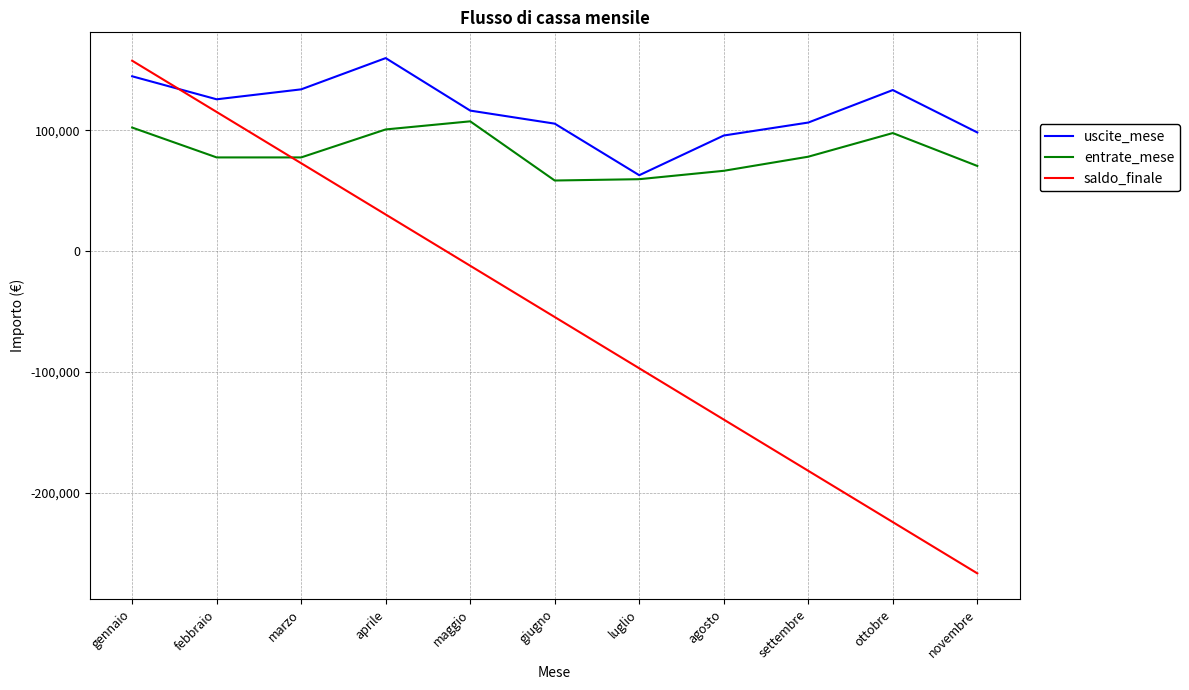

Rank the series at ottobre from lowest to highest value.

saldo_finale, entrate_mese, uscite_mese